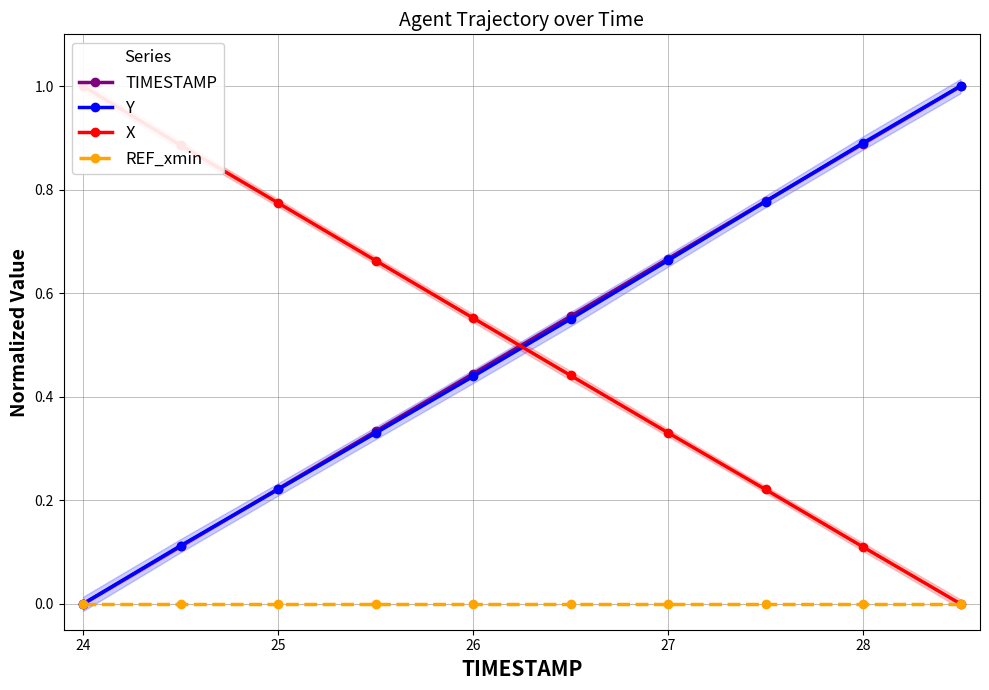

True or false: Y has more than 0 points higher than both neighbors.

False